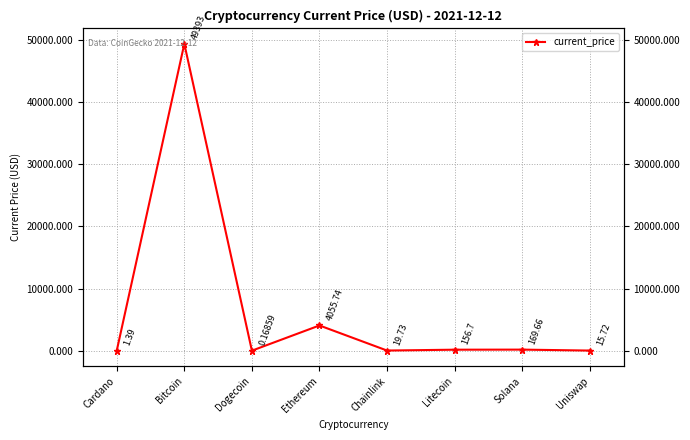

List the labels in order of value, largest first.

Bitcoin, Ethereum, Solana, Litecoin, Chainlink, Uniswap, Cardano, Dogecoin